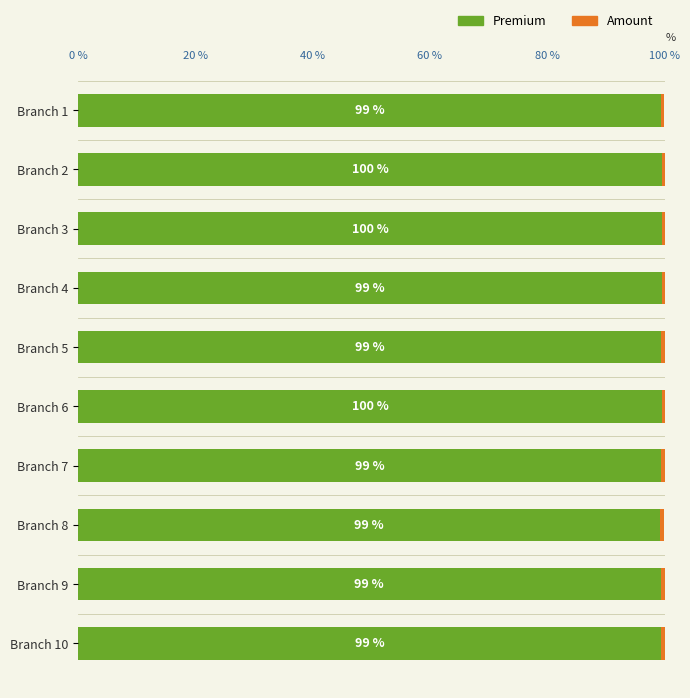

What is the average value of the Premium series?

99.4